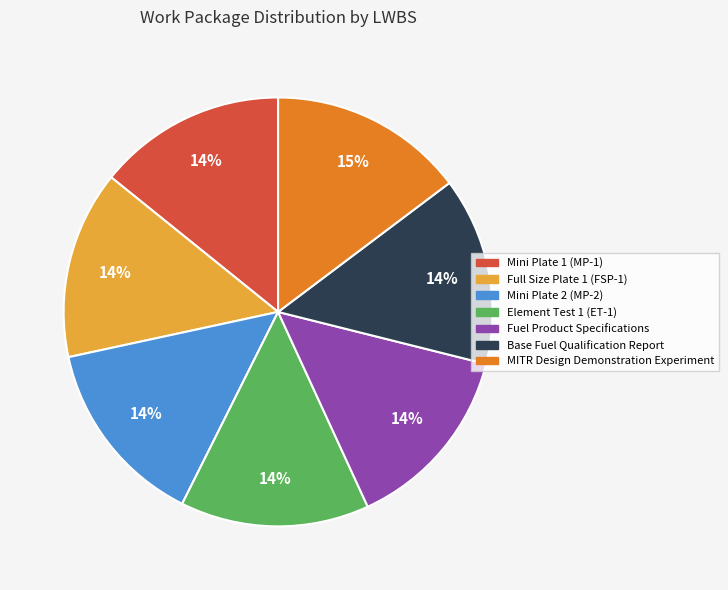

Approximately how many times larger is the value at Base Fuel Qualification Report compared to Full Size Plate 1 (FSP-1)?

1.0